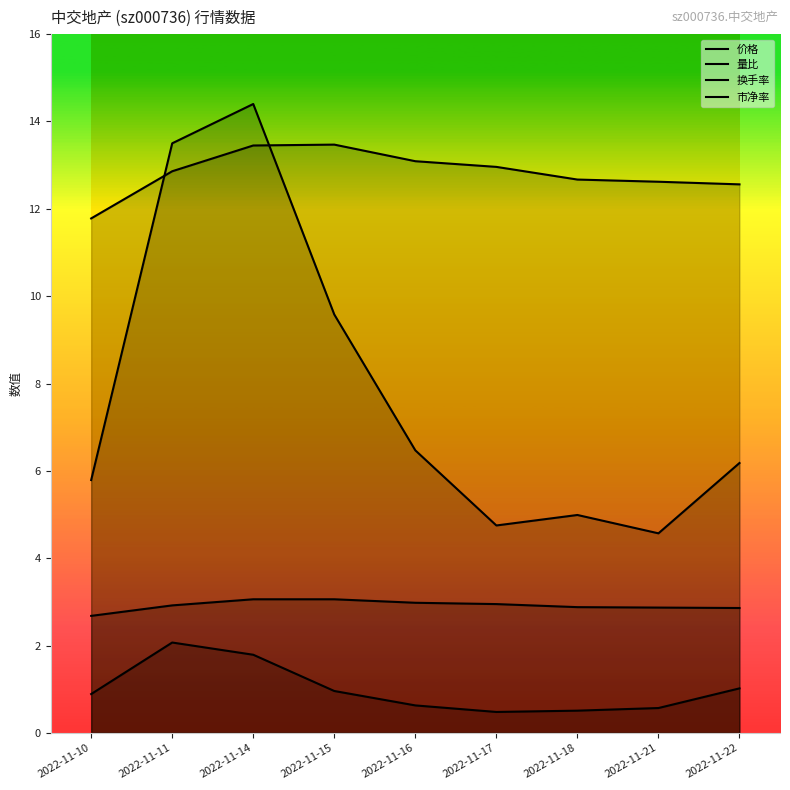

What is the maximum value for 市净率?

3.1